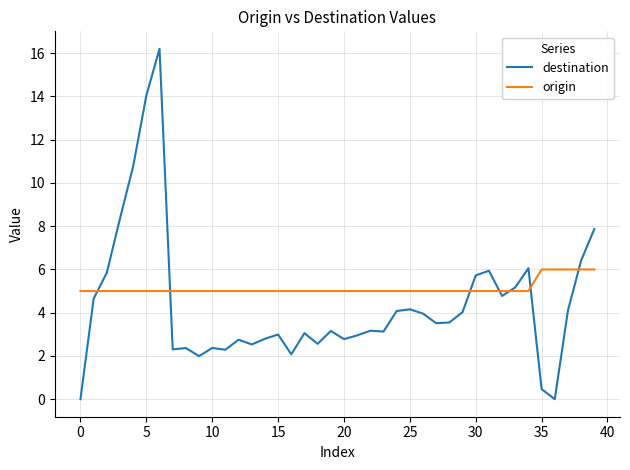

Which series has the largest range (max minus min)?

destination